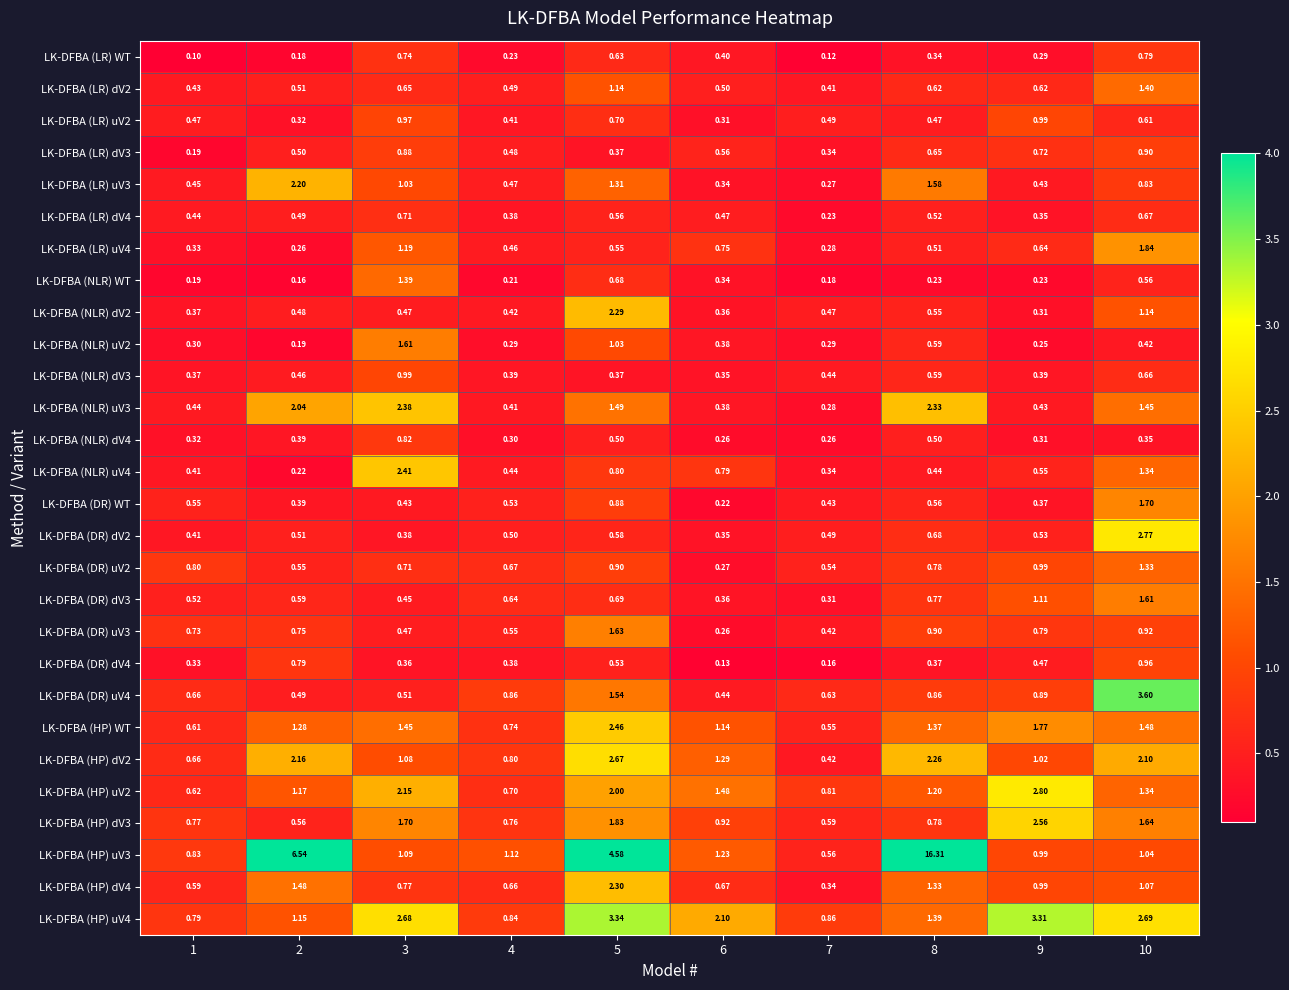

Is the value of LK-DFBA (LR) dV2 at 10 greater than the value of LK-DFBA (DR) uV4 at 5?

No